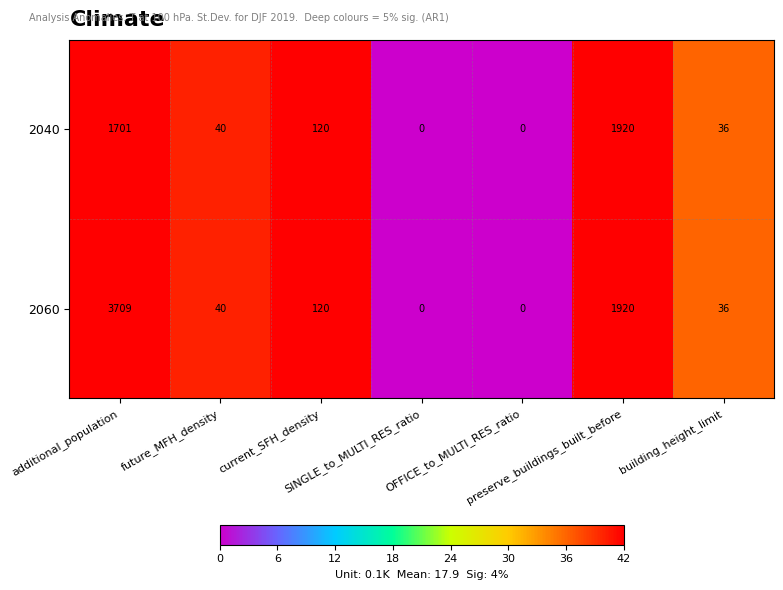

What is the maximum value shown in the chart?

3709